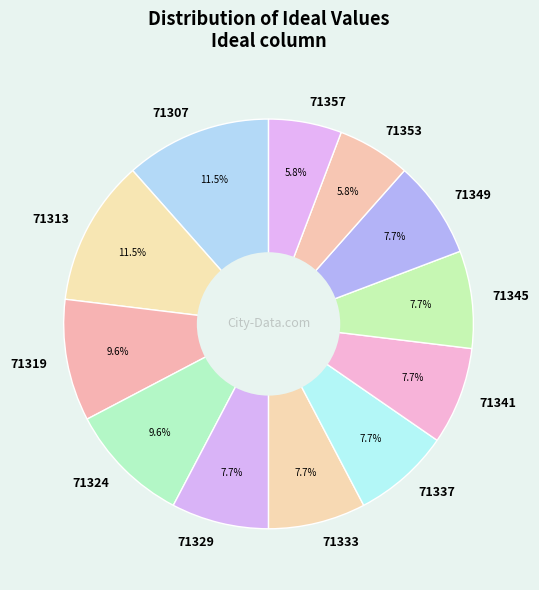

Is the sum of 71313 and 71349 greater than half?

No